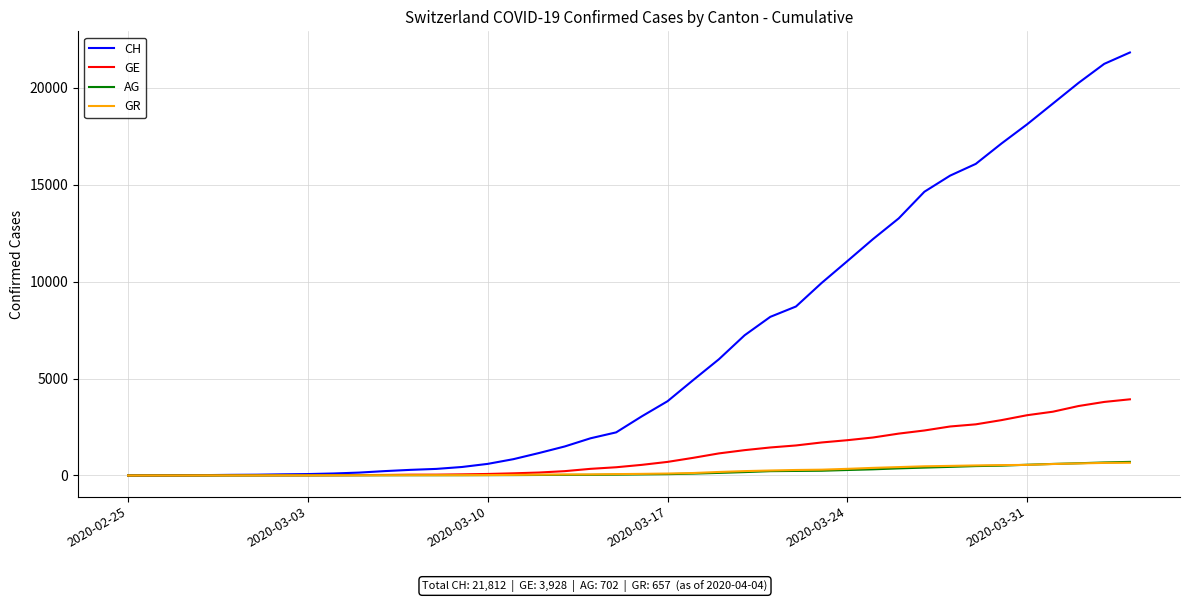

Which series has the largest range (max minus min)?

CH